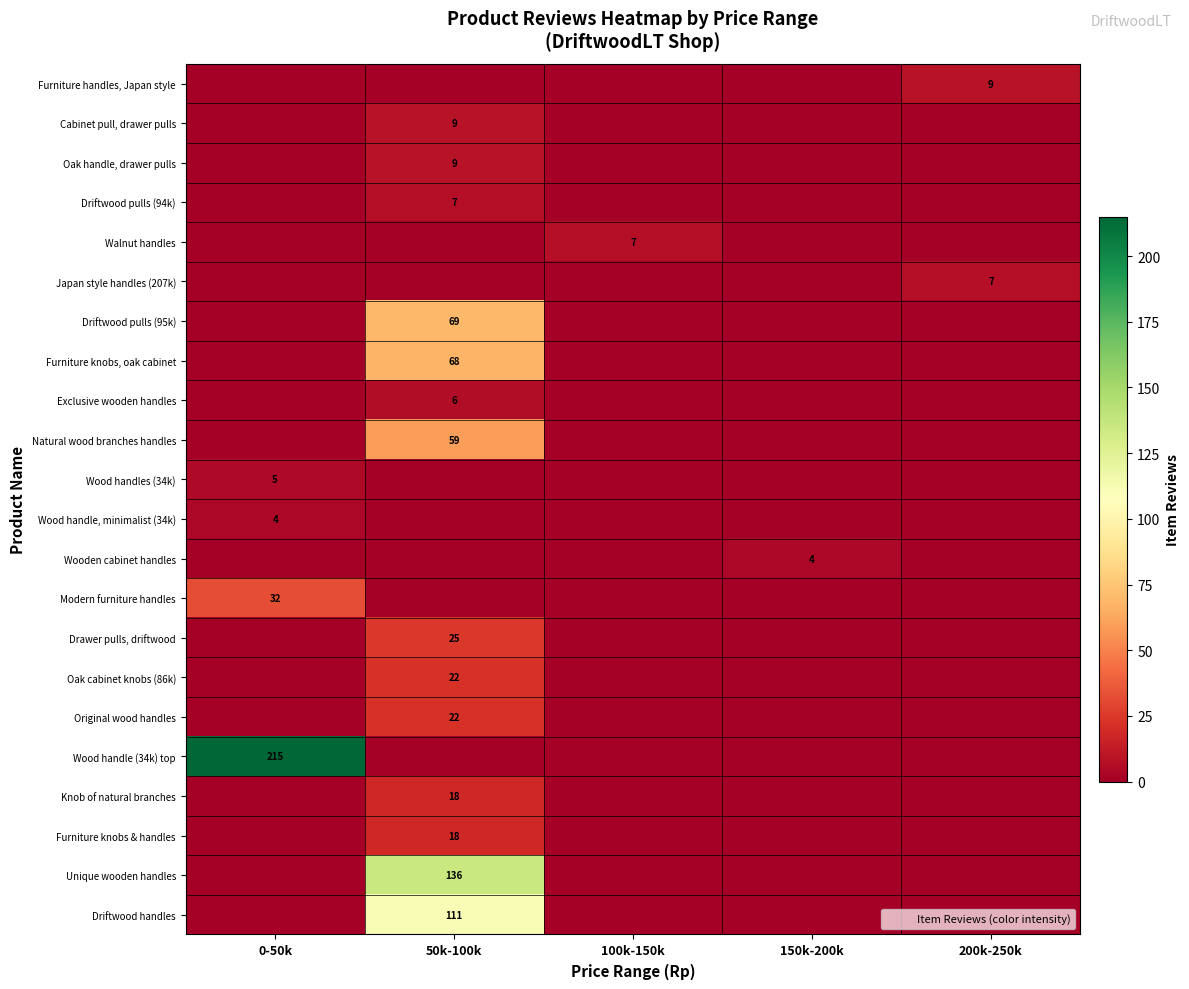

What is the highest value of the Knob of natural branches series?

18